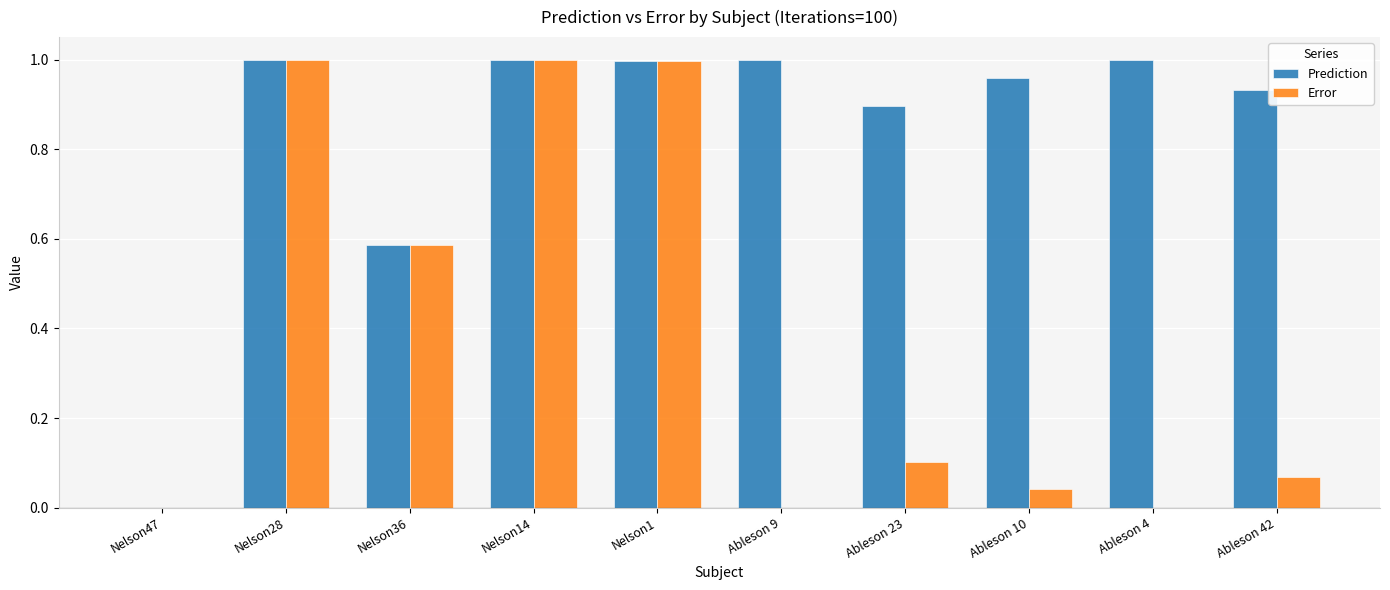

How many data points does each series have?

10